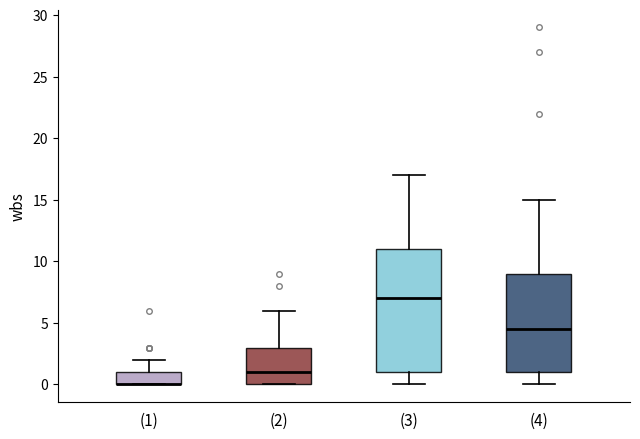

Comparing the boxes themselves (not the whiskers), which one is the tallest?

(3)